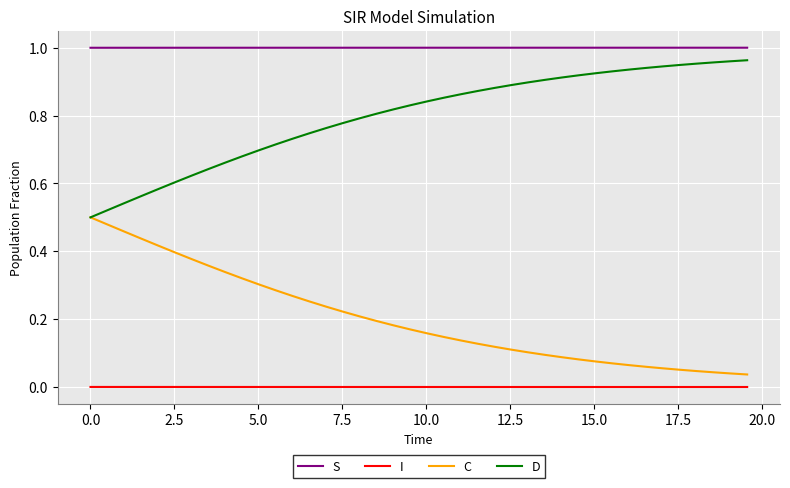

Which series has the largest total across all categories?

S